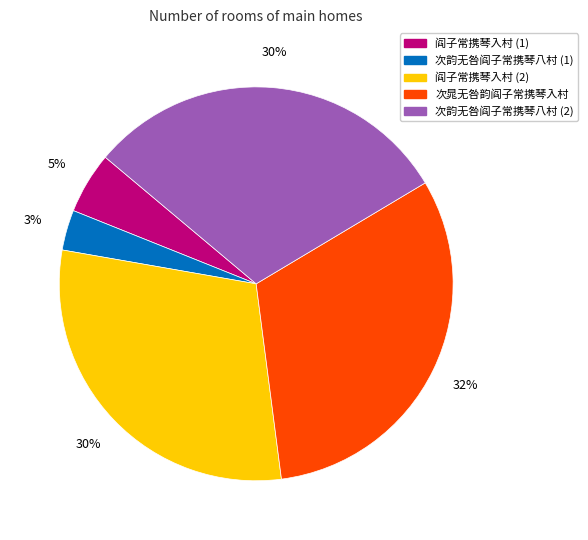

Between 次晁无咎韵阎子常携琴入村 and 次韵无咎阎子常携琴八村 (1), which is larger?

次晁无咎韵阎子常携琴入村